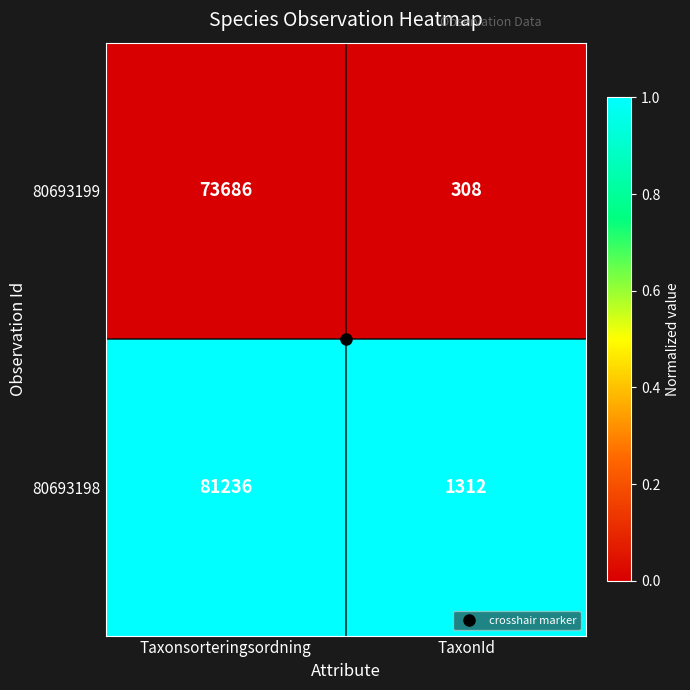

List the series in order of their overall mean, highest first.

80693198, 80693199